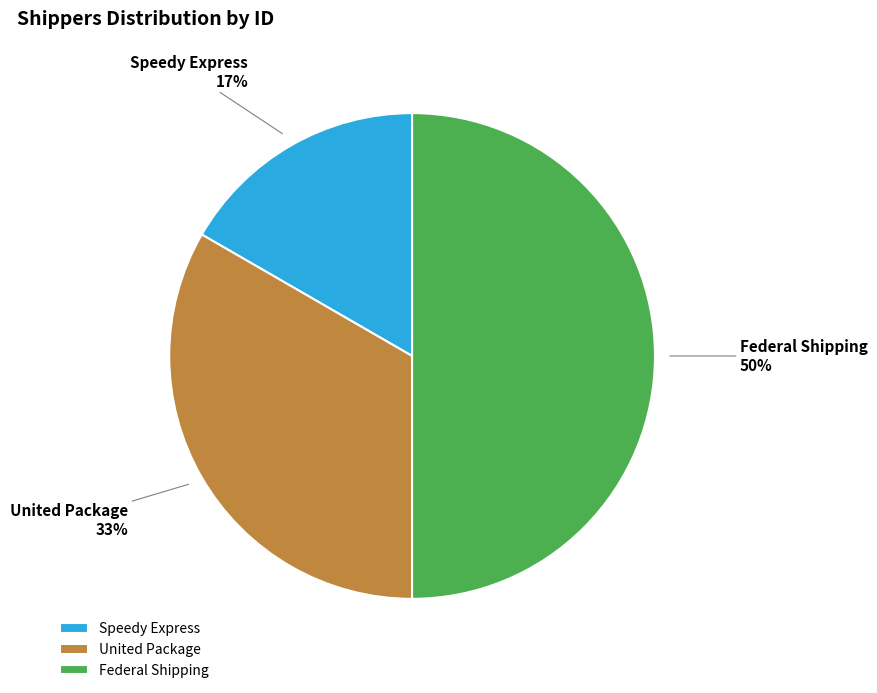

Does Speedy Express represent more than half of the total?

No